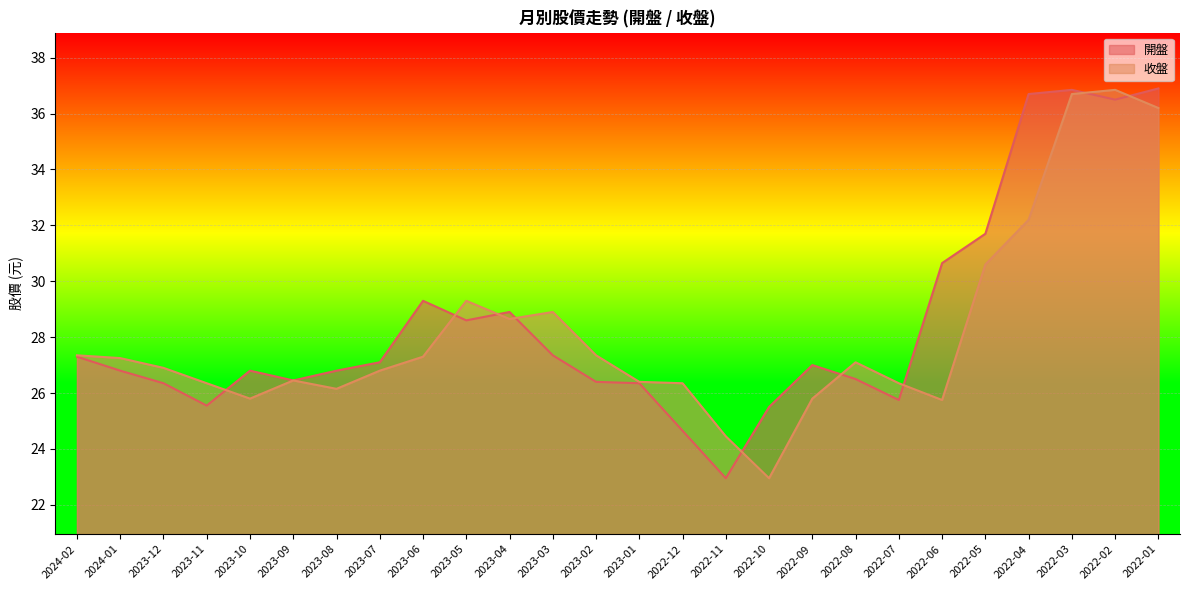

Rank the categories by 開盤 value from highest to lowest.

2022-01, 2022-03, 2022-04, 2022-02, 2022-05, 2022-06, 2023-06, 2023-04, 2023-05, 2023-03, 2024-02, 2023-07, 2022-09, 2024-01, 2023-10, 2023-08, 2022-08, 2023-09, 2023-02, 2023-12, 2023-01, 2022-07, 2023-11, 2022-10, 2022-12, 2022-11